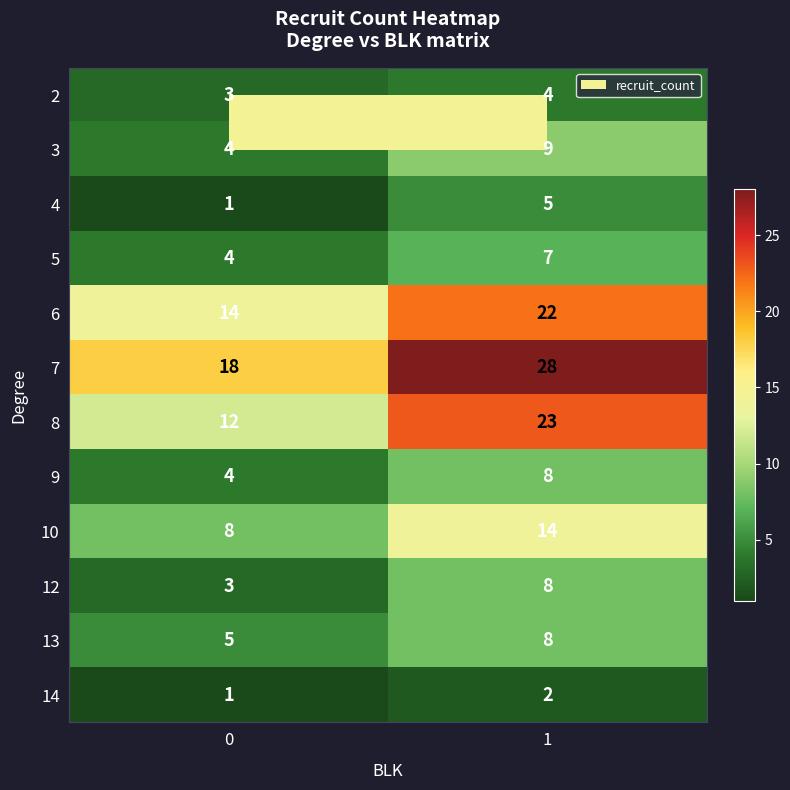

At which category is the sum across all series the highest?

1